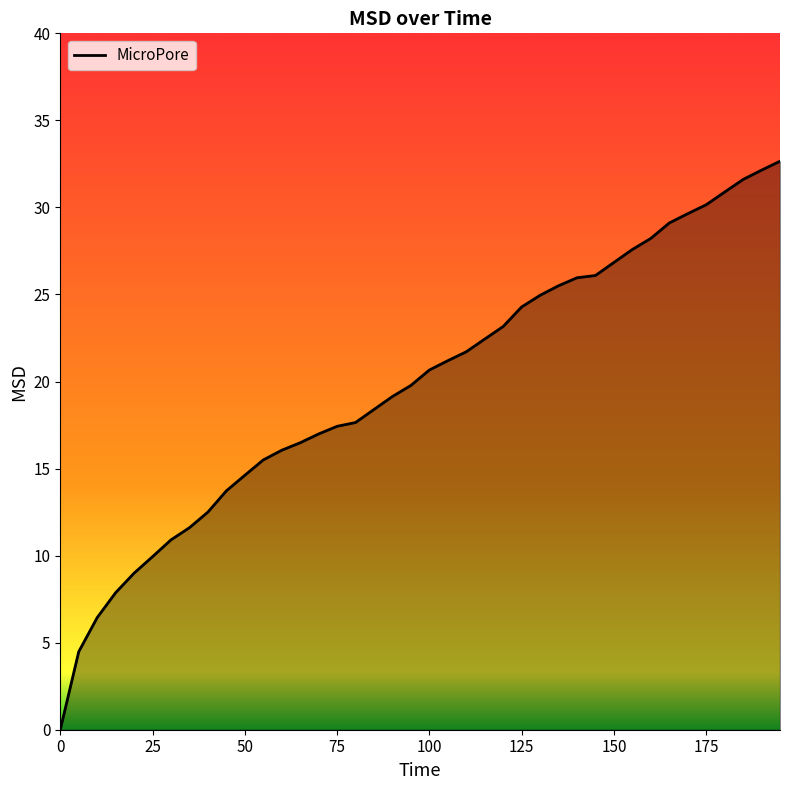

What is the difference between the maximum and minimum values?

32.7